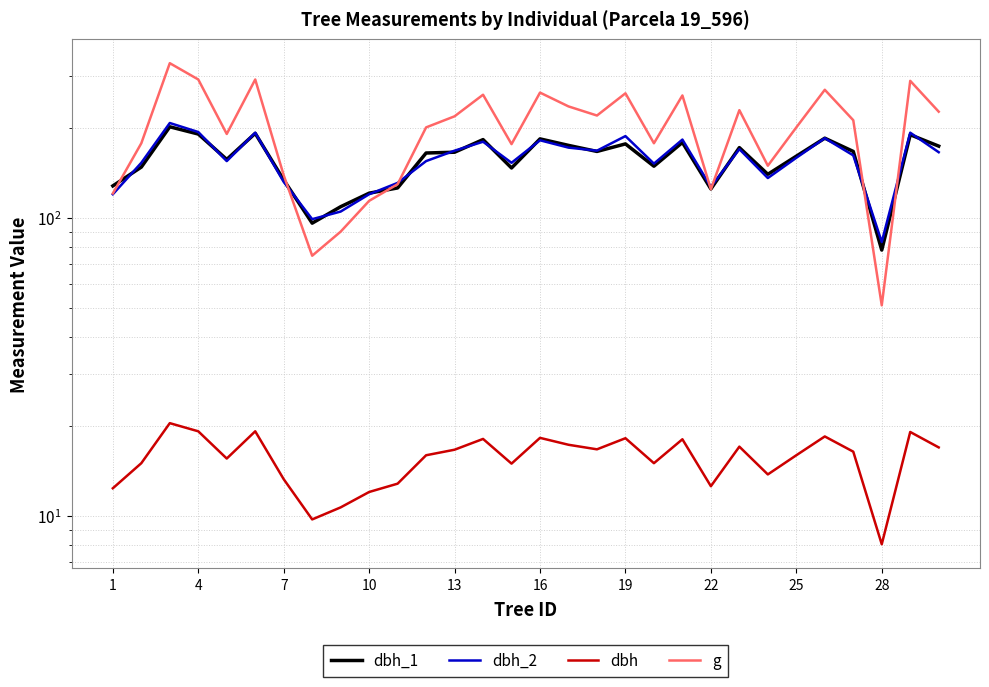

Count the number of categories in the chart.

30